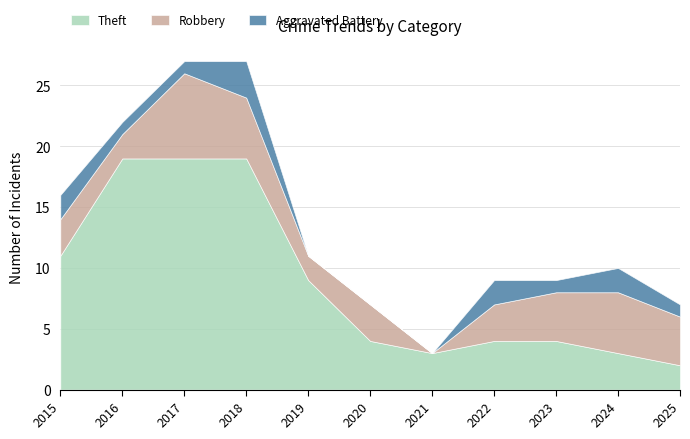

Where does the Theft series first go above 4?

2015